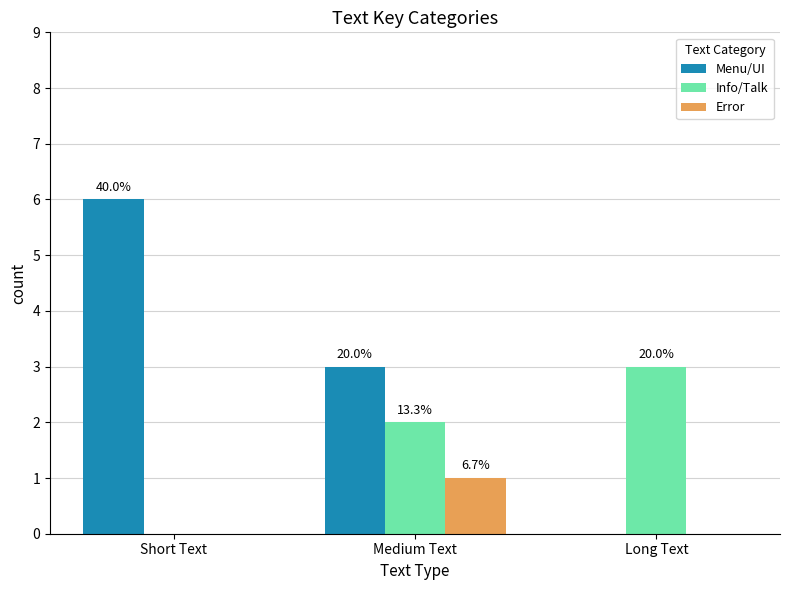

Rank the series by their average value, from lowest to highest.

Error, Info/Talk, Menu/UI